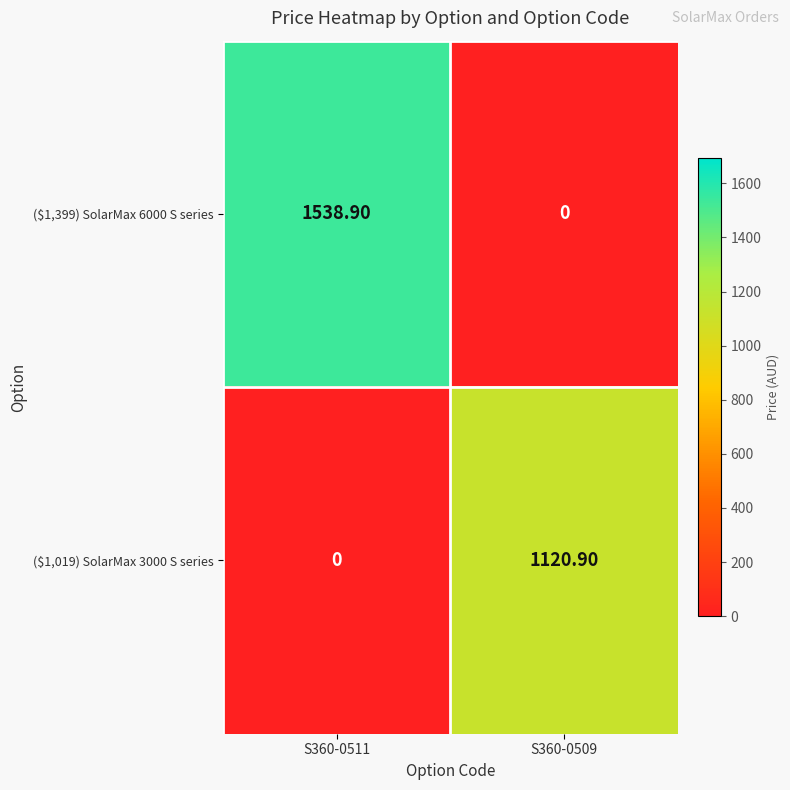

At S360-0511, list the series in order from largest to smallest.

($1,399) SolarMax 6000 S series, ($1,019) SolarMax 3000 S series